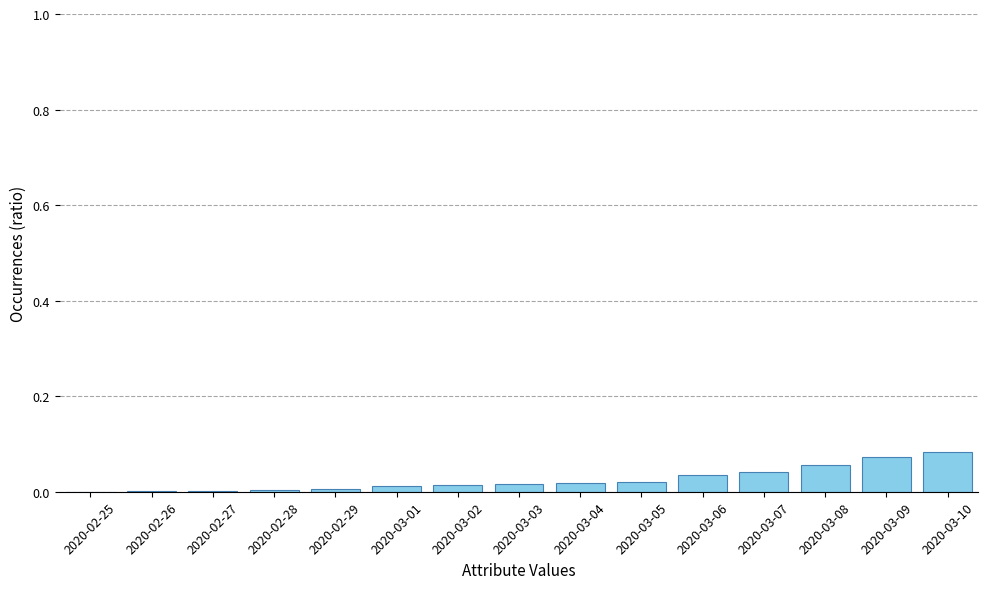

What is the change in value from 2020-03-03 to 2020-03-10?

+0.1